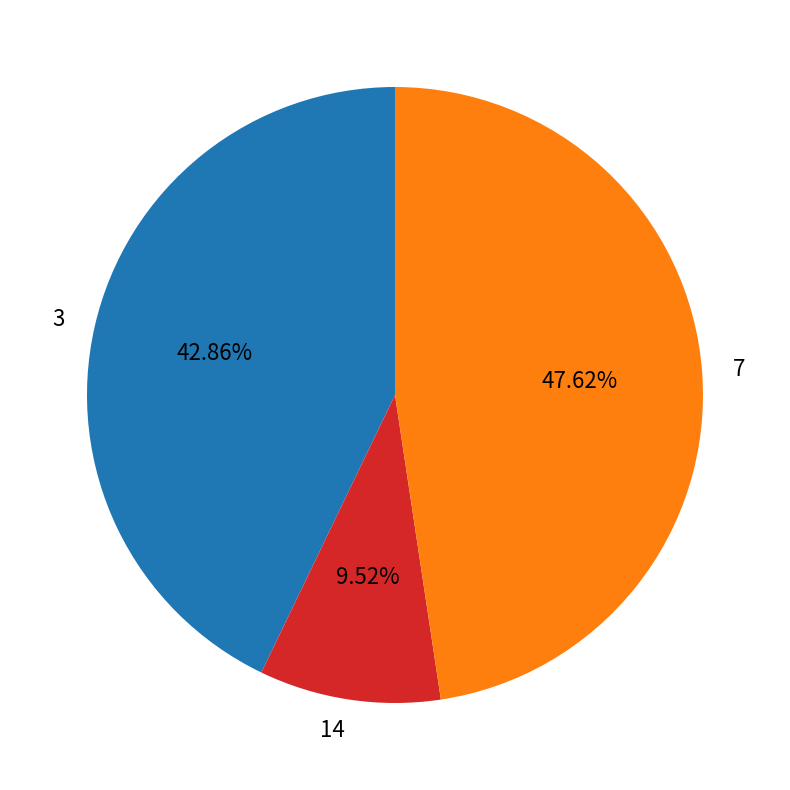

To the nearest percent, what portion does 14 represent?

10%